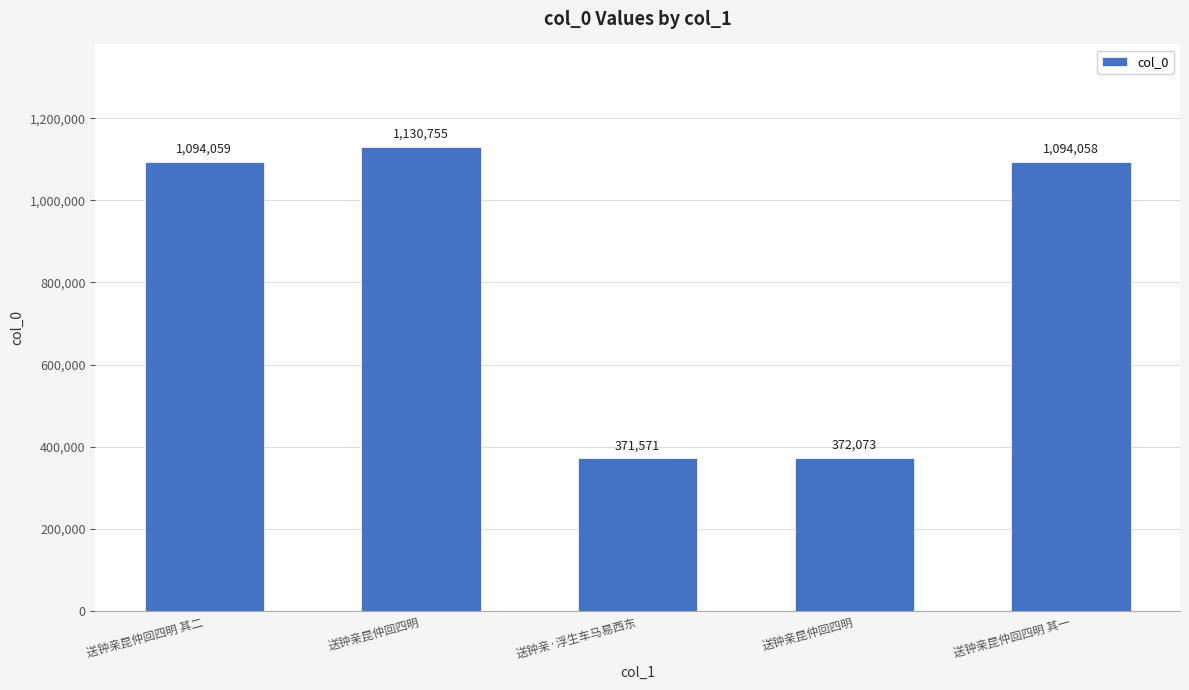

At which category does the chart reach its minimum across all series?

送钟亲·浮生车马易西东